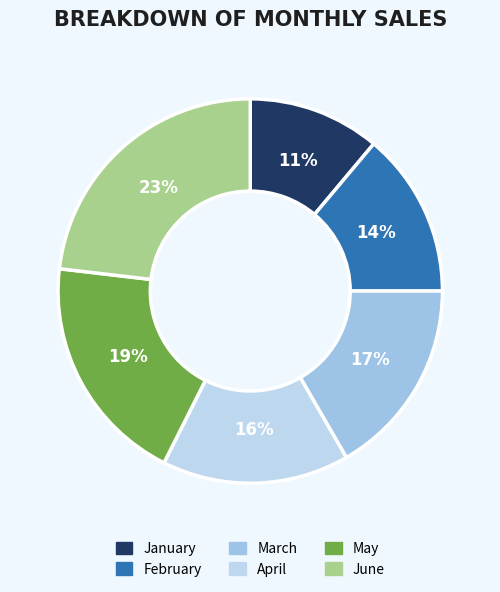

Rank the categories by value from highest to lowest.

June, May, March, April, February, January